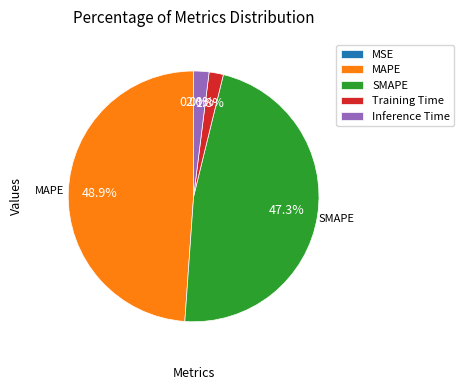

What percentage is NOT represented by MAPE?

51.1%